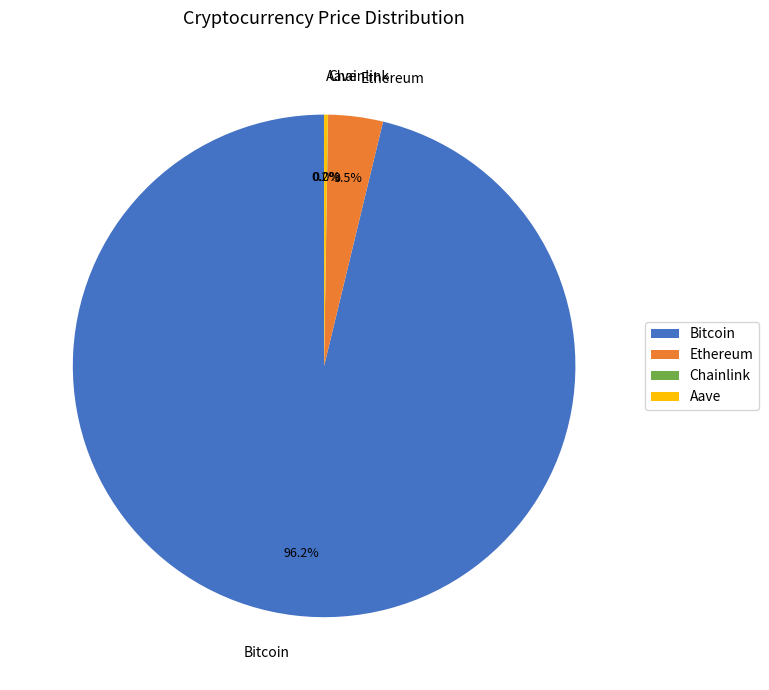

What is the largest slice in the pie chart?

Bitcoin